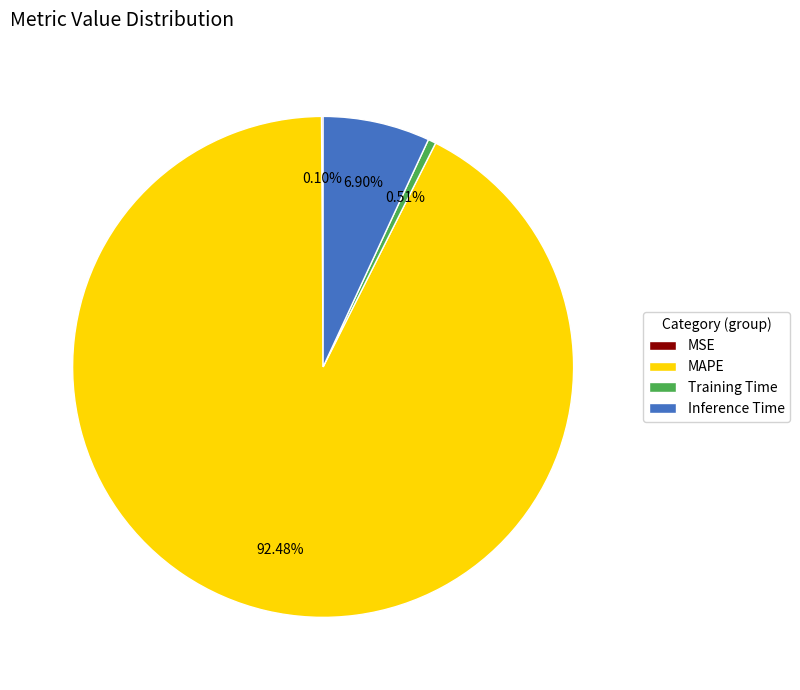

Combined, do Training Time and MAPE account for over 50%?

Yes